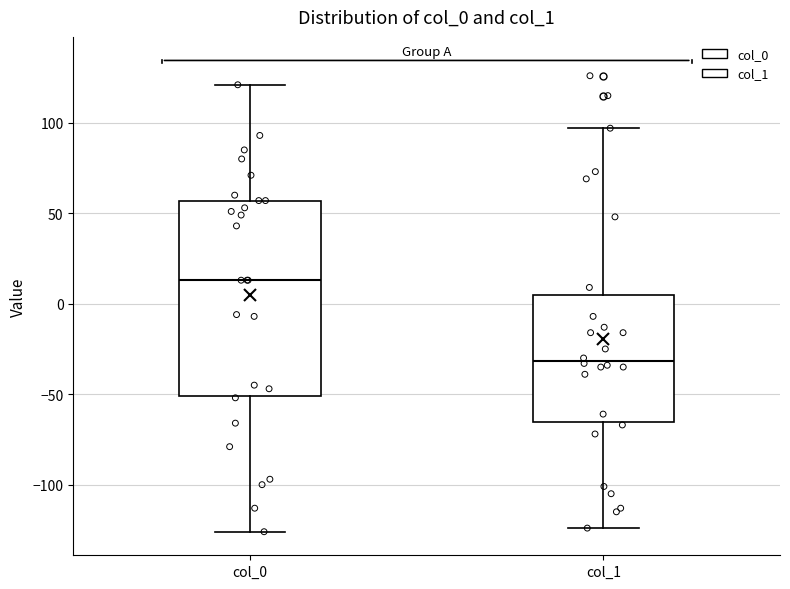

Which box's median line is the lowest?

col_1